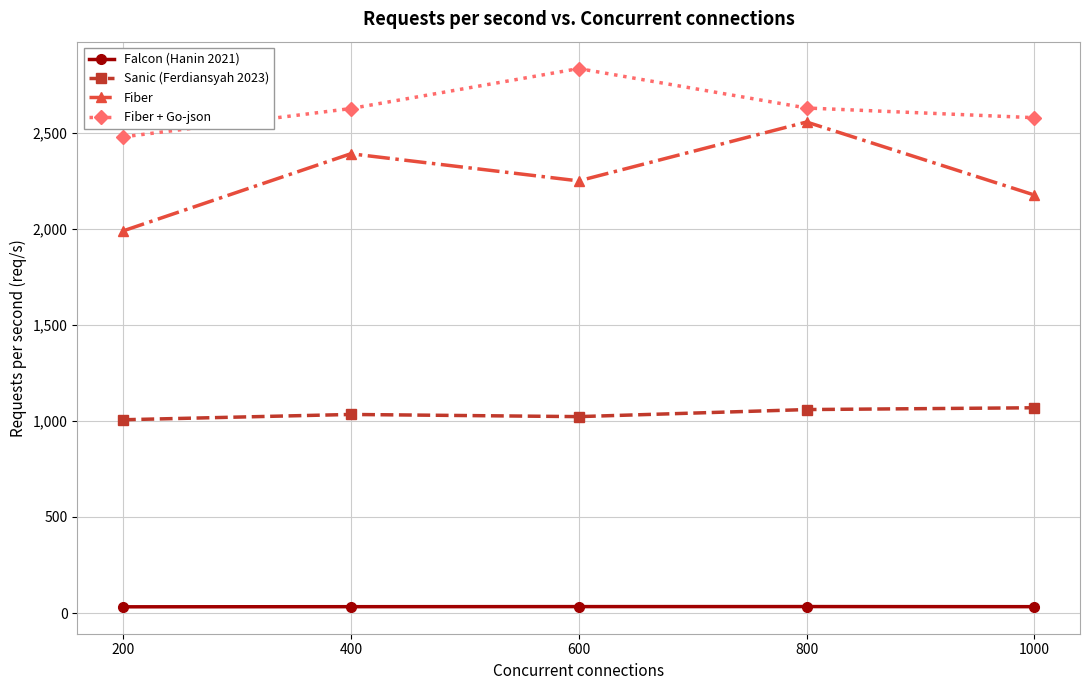

What is the sum of the Falcon (Hanin 2021) values at 800 and 1000?

66.9